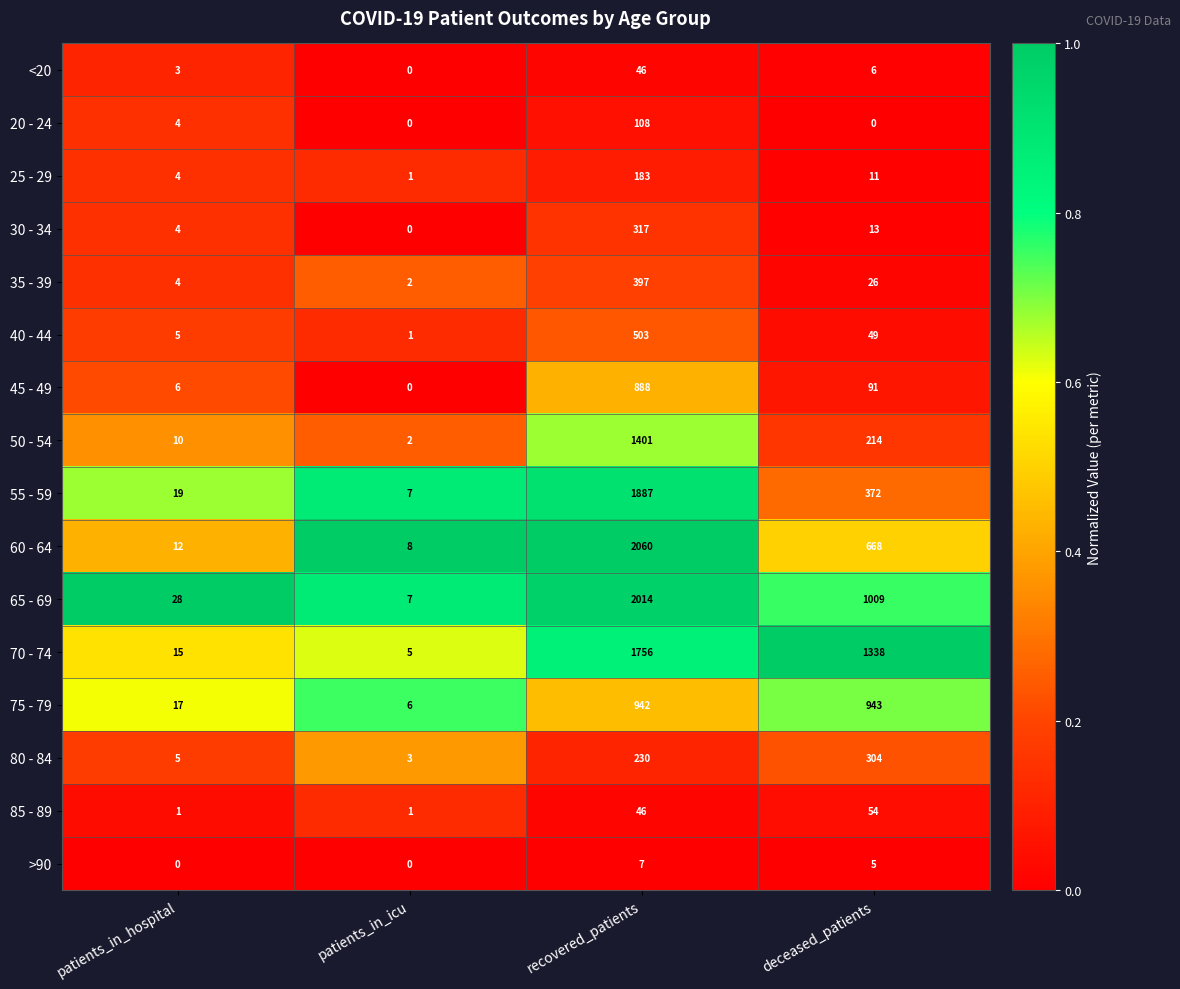

What is the difference between the highest and lowest values at patients_in_icu?

8